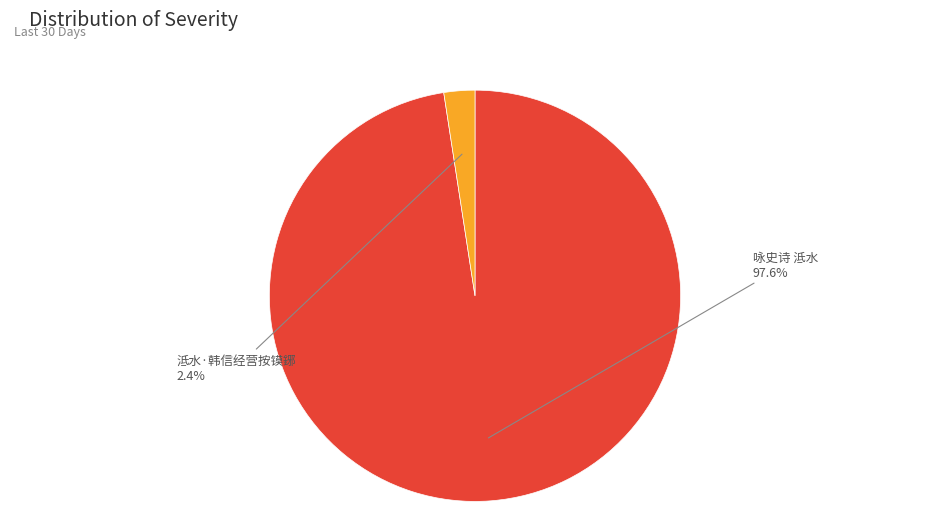

What percentage is NOT represented by 咏史诗 泜水?

2.4%